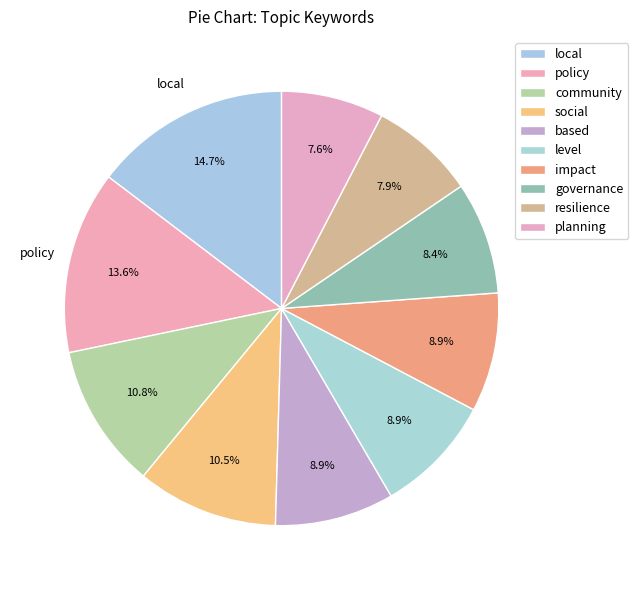

Rank the categories by value from highest to lowest.

local, policy, community, social, based, level, impact, governance, resilience, planning